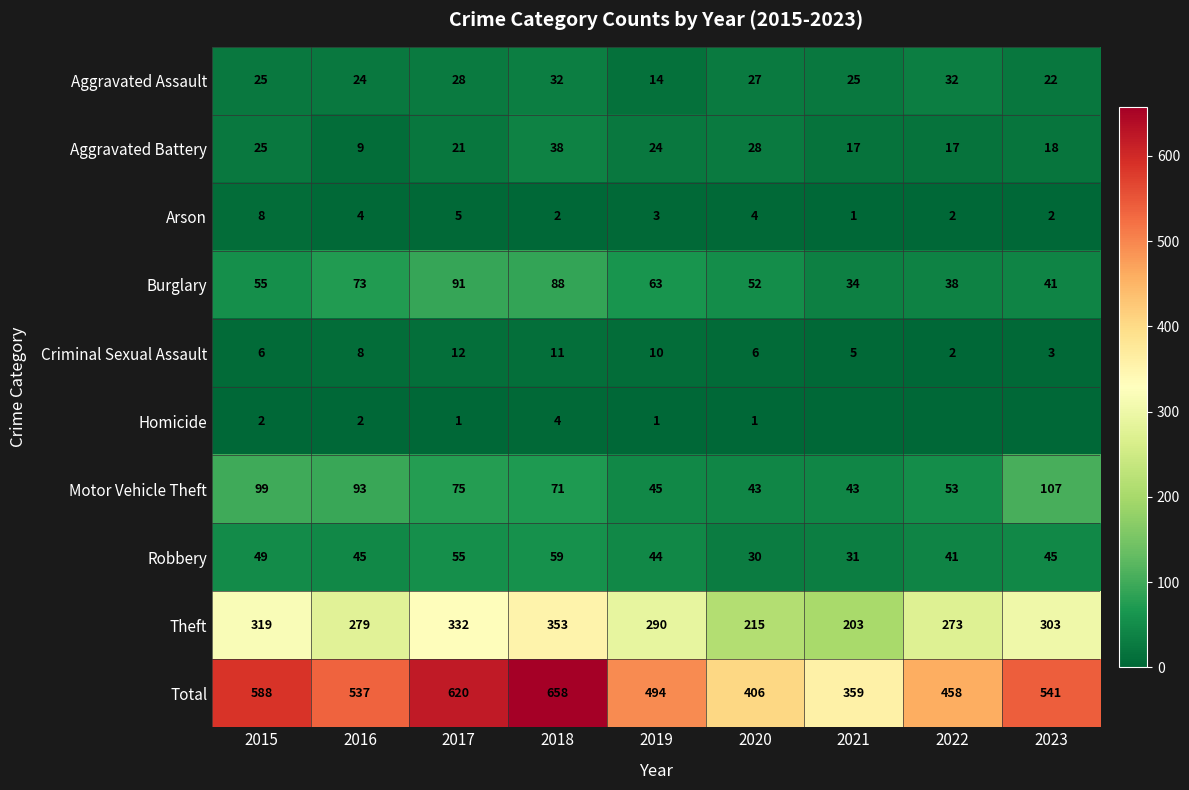

At which category is the sum across all series the highest?

2018